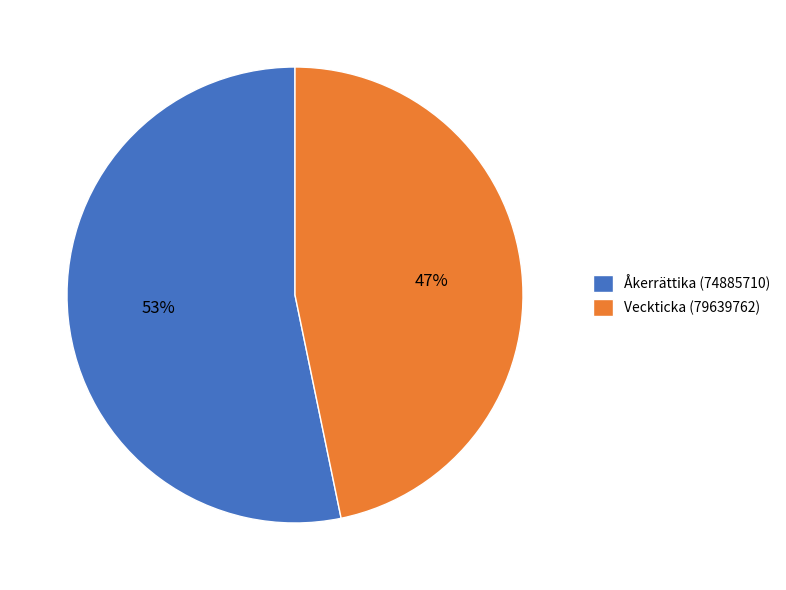

Rank the categories by value from lowest to highest.

Veckticka (79639762), Åkerrättika (74885710)